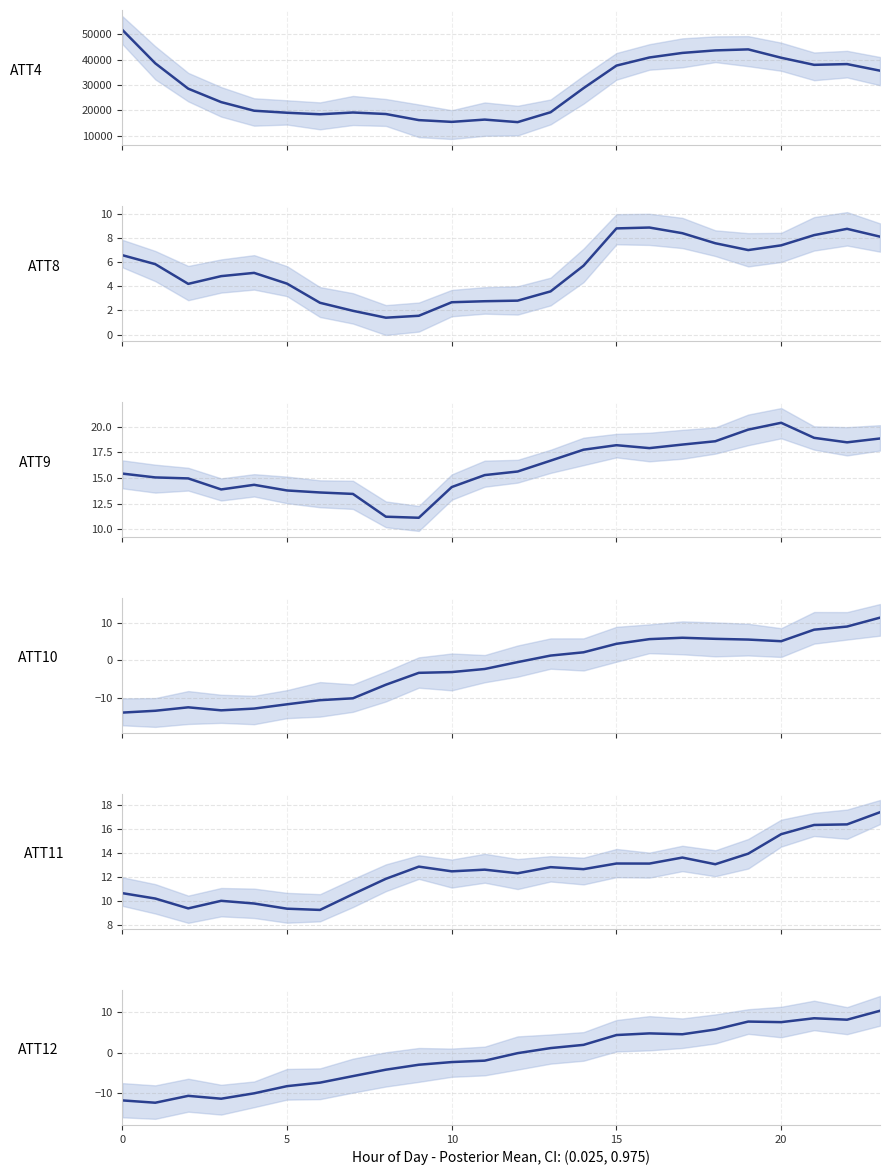

Is it true that ATT10 equals 7.9 at 19?

False